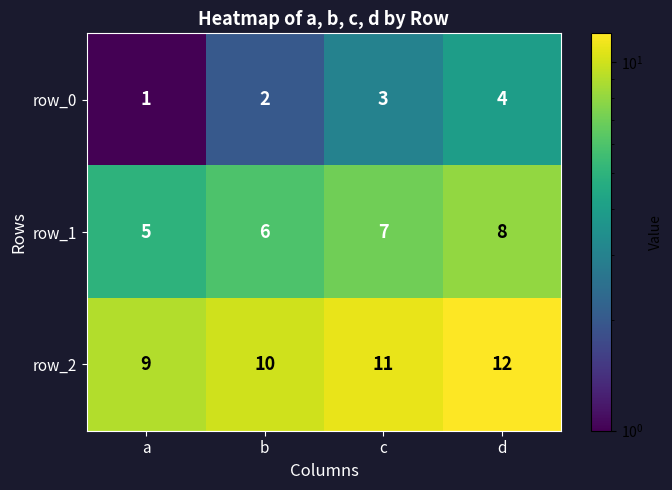

Reading right to left, list all the values displayed in this chart.

row_0: 4	3	2	1
row_1: 8	7	6	5
row_2: 12	11	10	9